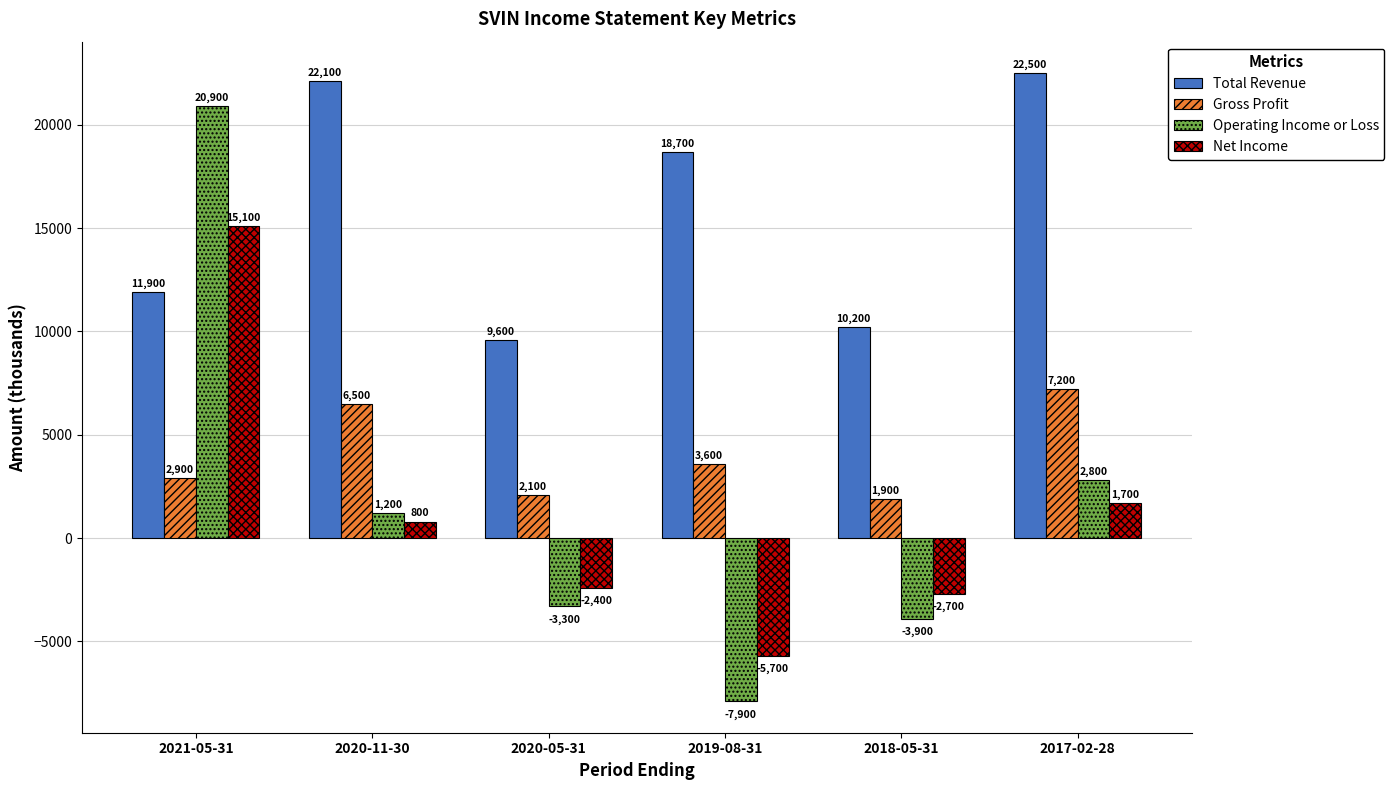

What is the label of the 1st bar from the left?

2021-05-31